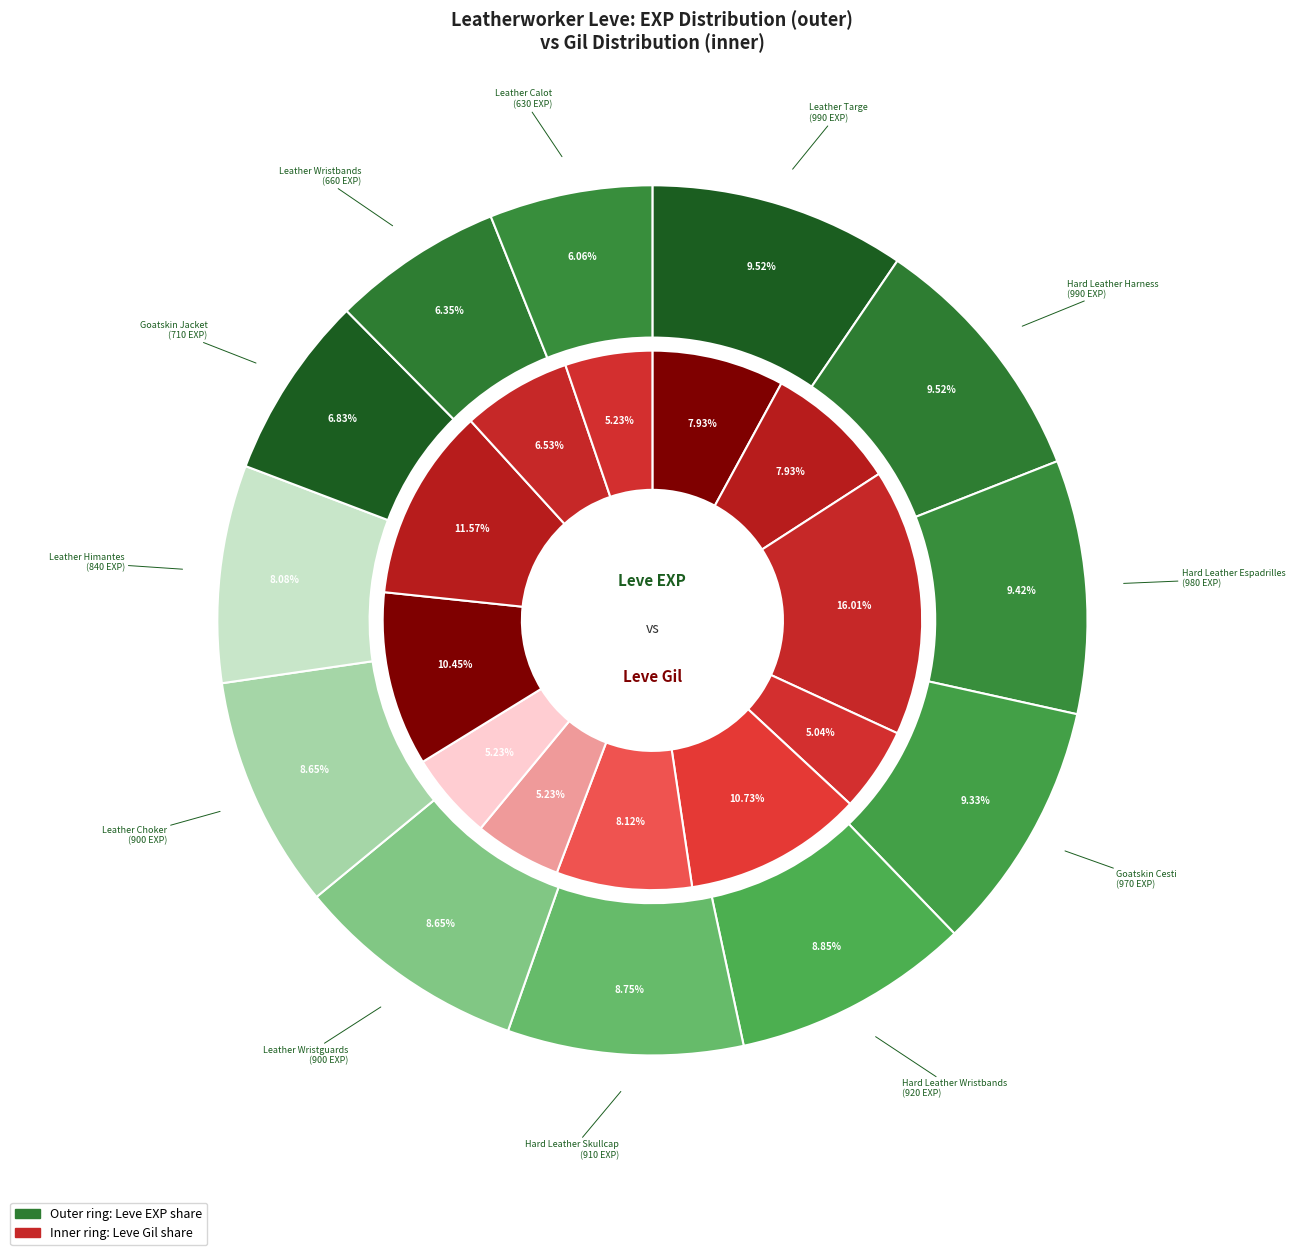

Is Hard Leather Skullcap the majority of the pie?

No